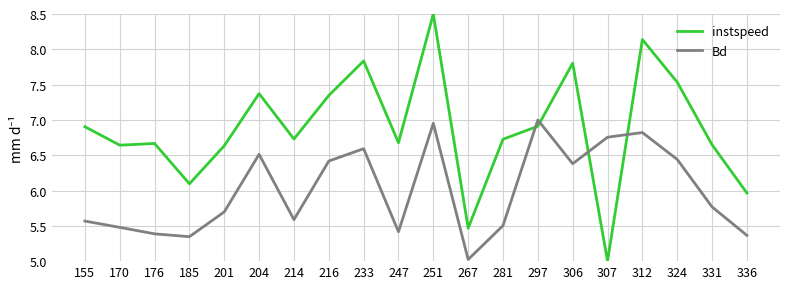

True or false: Bd and instspeed intersect in this chart.

True